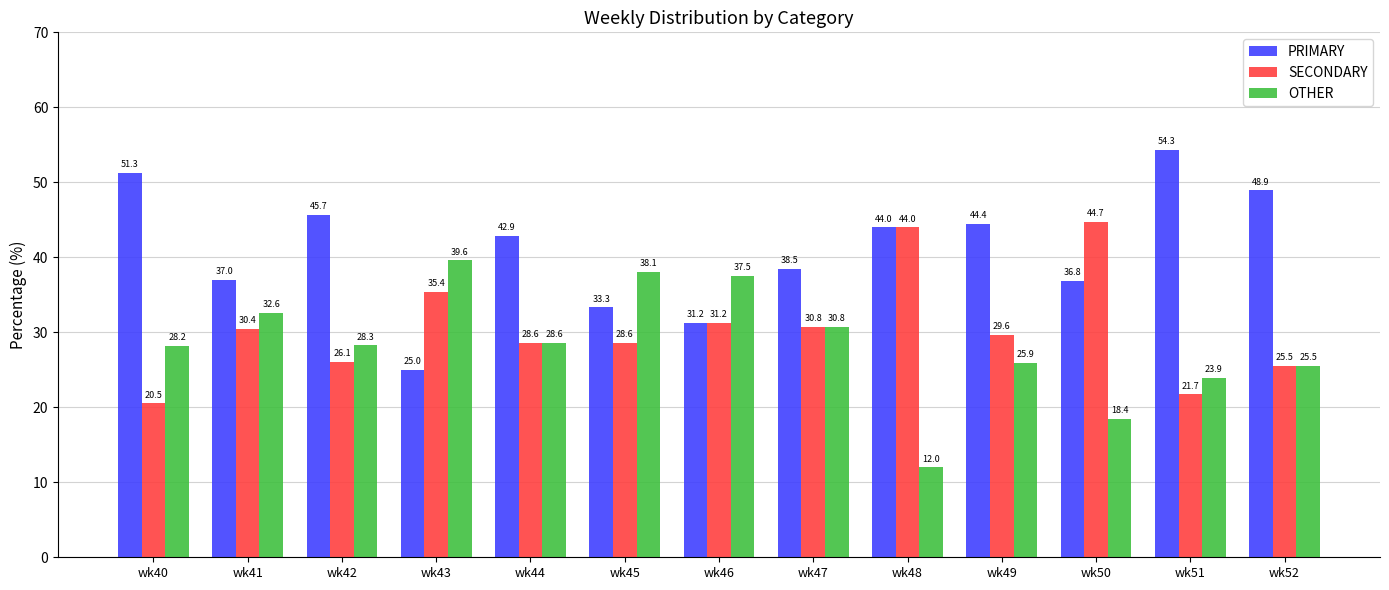

At which label does PRIMARY first exceed 42?

wk40